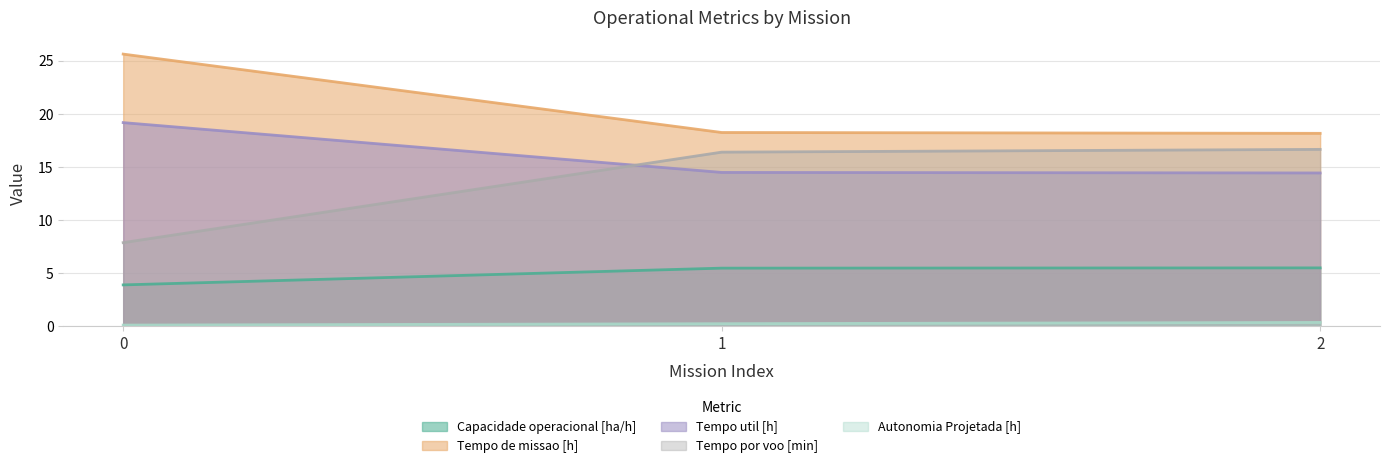

How many values in the Capacidade operacional [ha/h] series are below 5?

1